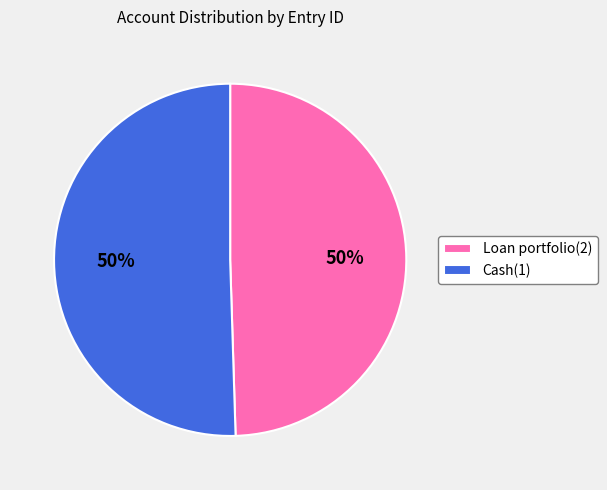

Is it true that Cash(1) is 50% of the pie?

True